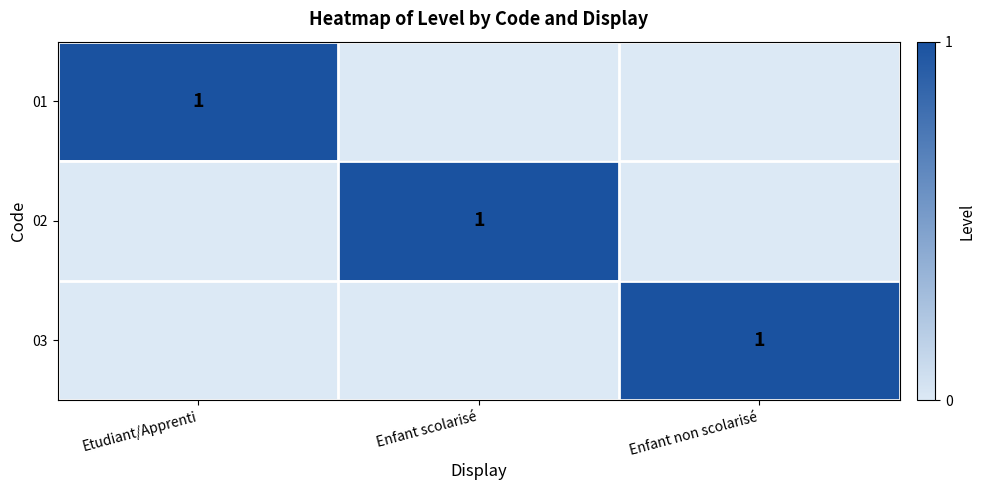

At which category is the sum across all series the highest?

Etudiant/Apprenti